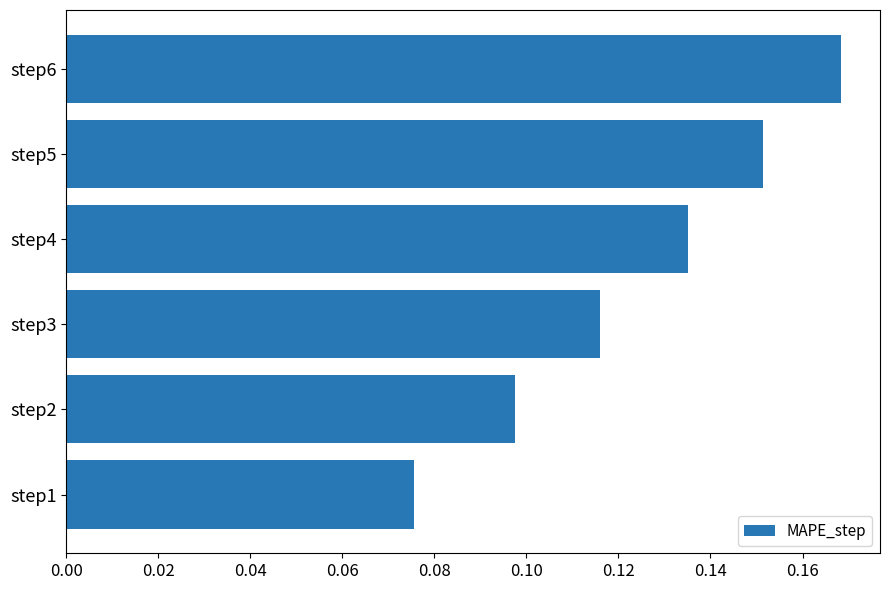

Which has a higher value, step4 or step2?

step4